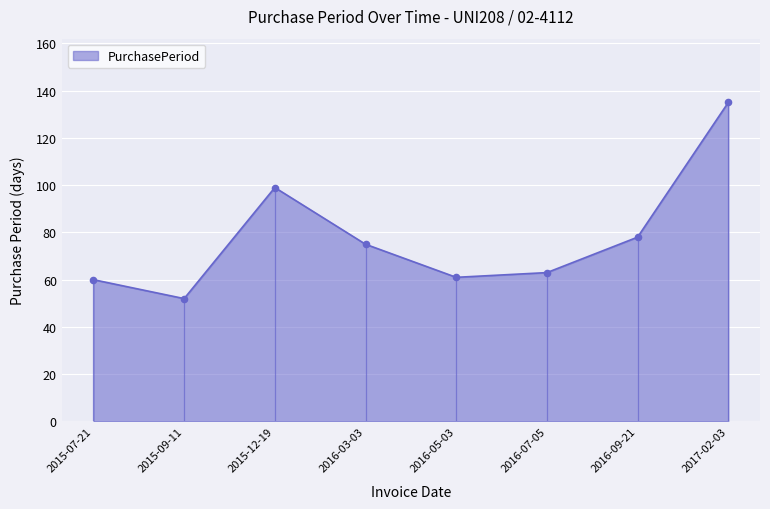

Which has a higher value, 2016-09-21 or 2016-07-05?

2016-09-21